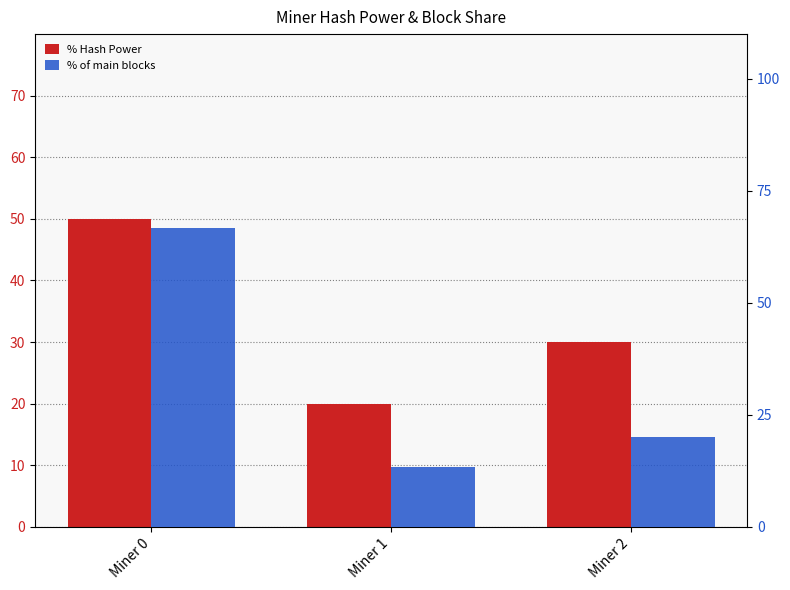

What is the average value of the % Hash Power series?

33.3